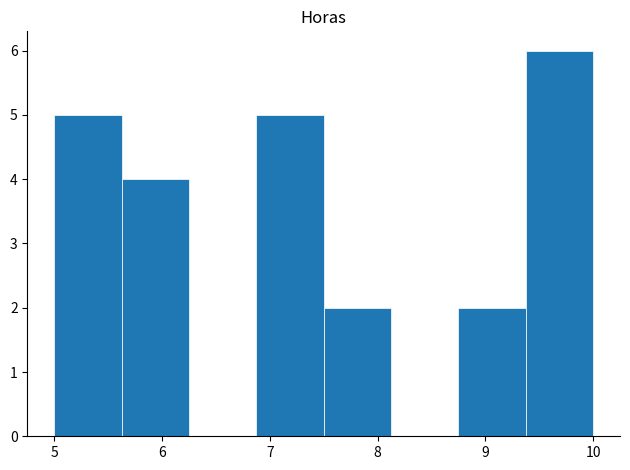

Reading left to right, list every bar in this chart as the range it spans on the x-axis followed by its height. Neither the bar edges nor the heights are printed on the chart, so give them approximately, as read against the axes.

5.0 to 5.6: 5
5.6 to 6.3: 4
6.3 to 6.9: 0
6.9 to 7.5: 5
7.5 to 8.1: 2
8.1 to 8.8: 0
8.8 to 9.4: 2
9.4 to 10.0: 6